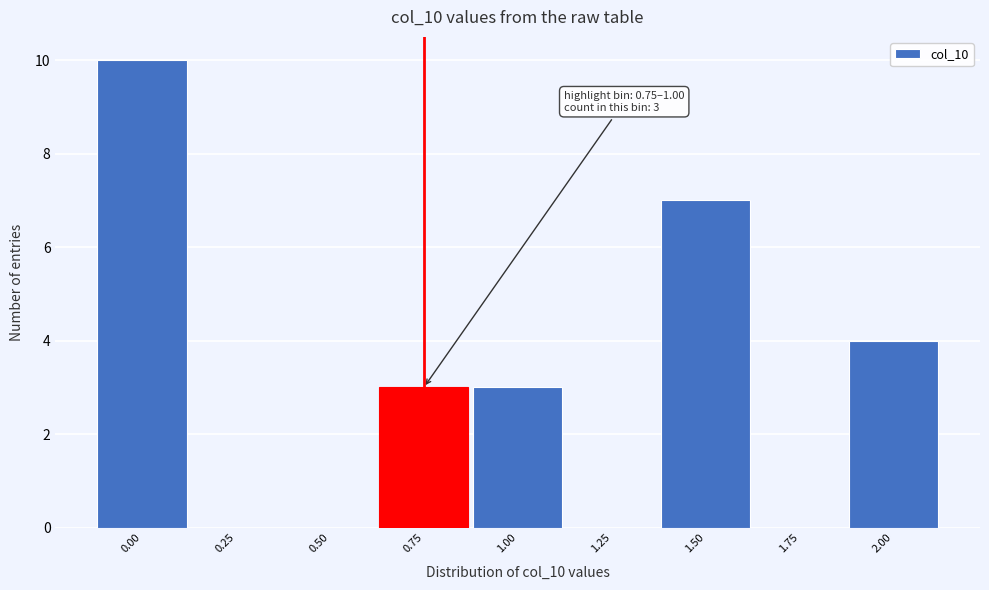

Reading left to right, transcribe all the data shown in this chart.

0.00=10	0.25=0	0.50=0	0.75=3	1.00=3	1.25=0	1.50=7	1.75=0	2.00=4